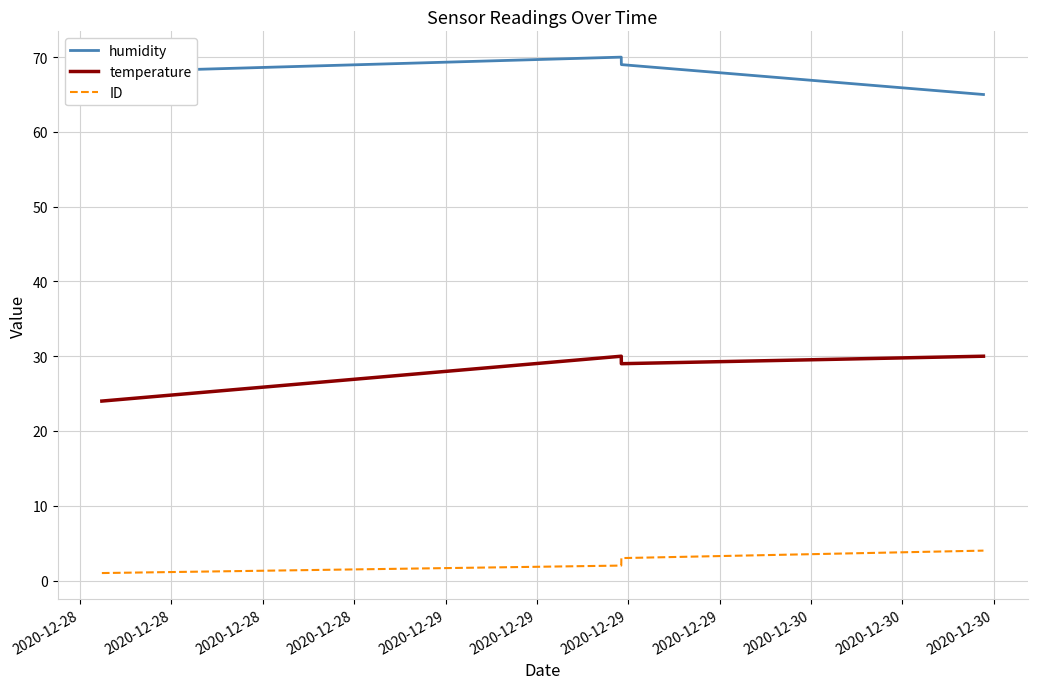

What is the difference between the maximum and minimum values in the humidity series?

5